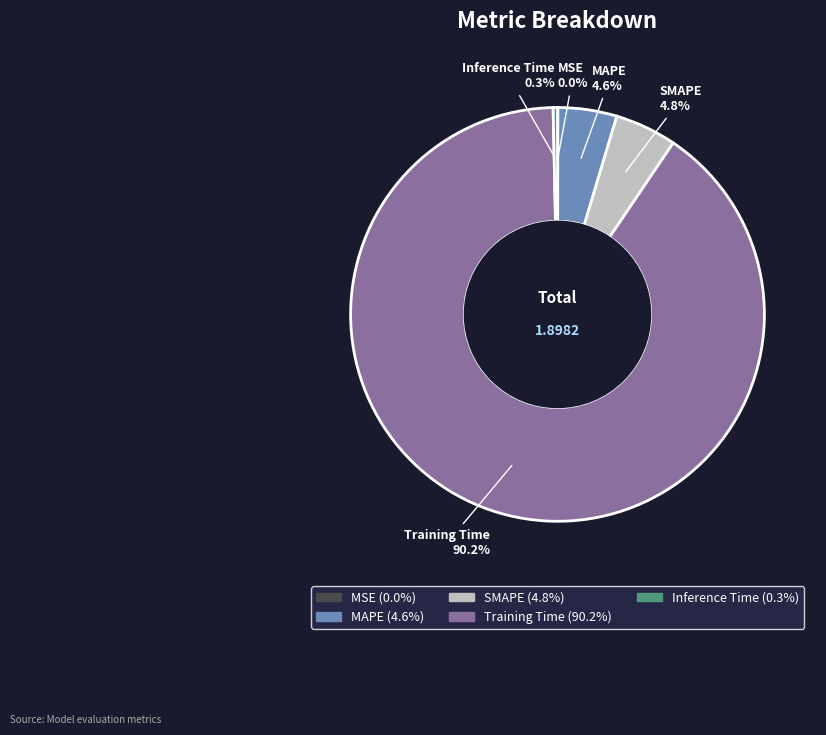

To the nearest percent, what is the combined percentage of Inference Time and Training Time?

91%